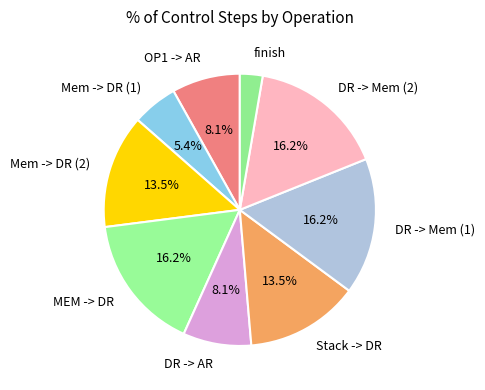

To the nearest percent, what is the difference between the DR -> Mem (2) and finish slice percentages?

14%